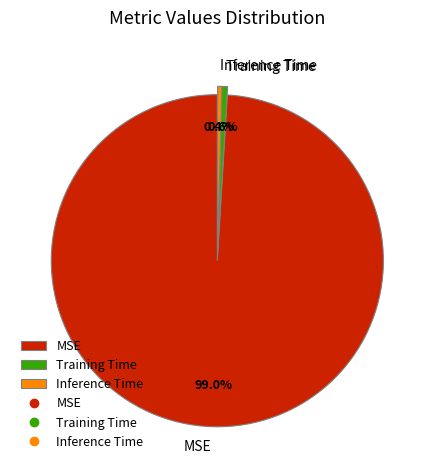

Which slice is the largest?

MSE